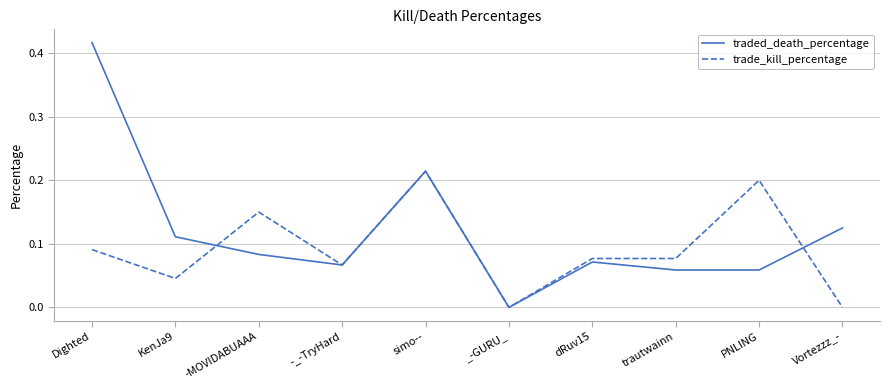

List the series in order of their overall mean, highest first.

traded_death_percentage, trade_kill_percentage